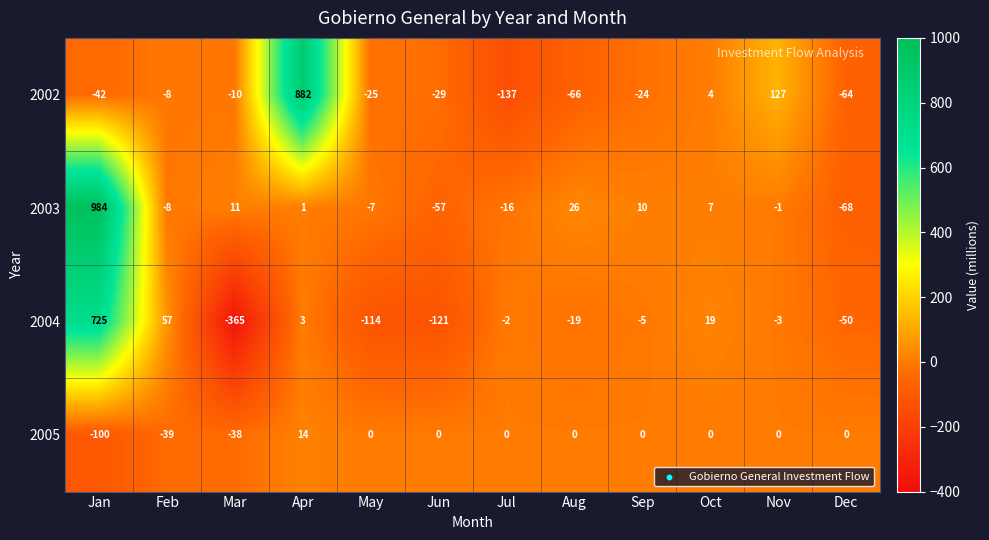

What is the difference between the 2005 values at Aug and Feb?

39